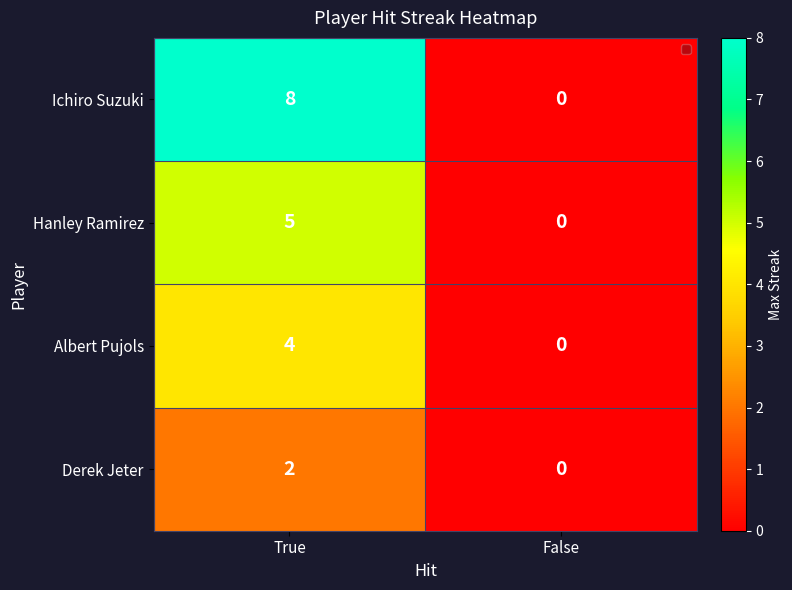

Reading right to left, what are all the values shown in this chart?

Ichiro Suzuki: 0	8
Hanley Ramirez: 0	5
Albert Pujols: 0	4
Derek Jeter: 0	2